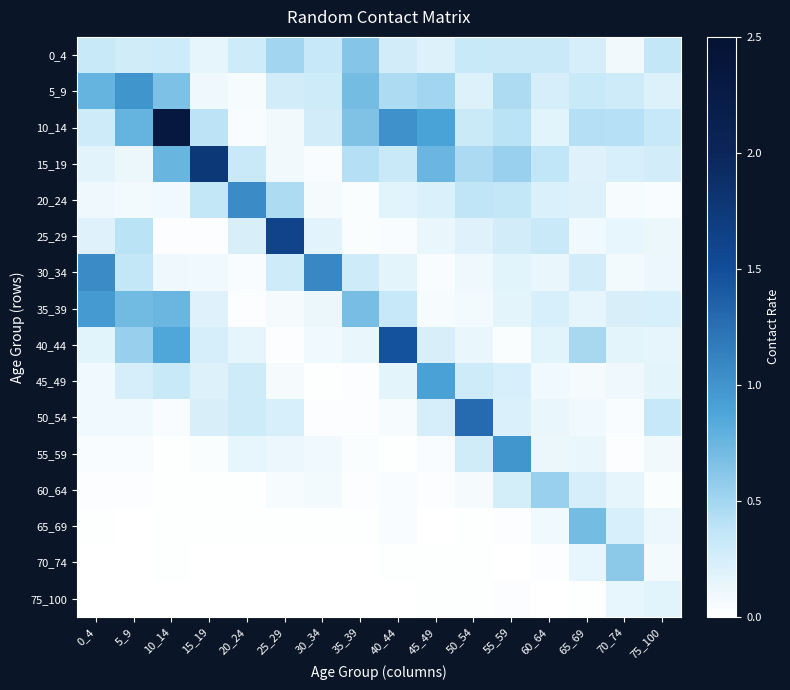

Which series has the largest range (max minus min)?

10_14